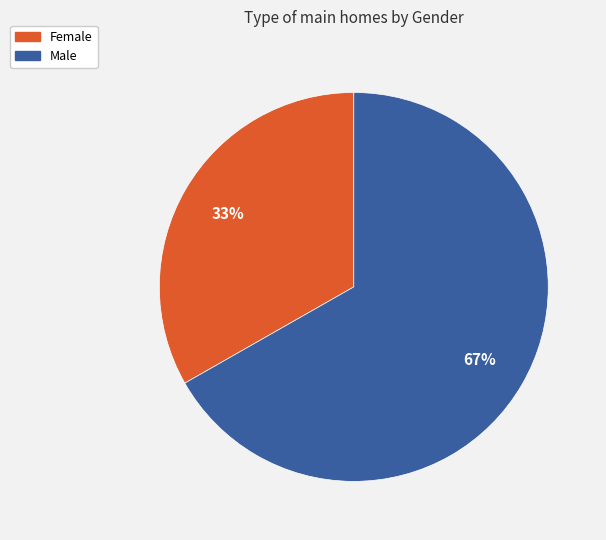

Rank the categories by value from highest to lowest.

Male, Female